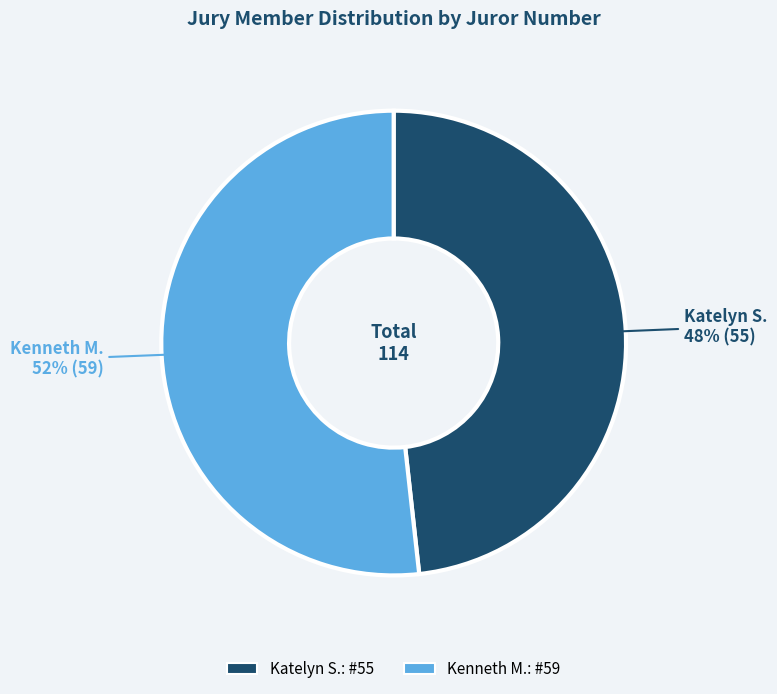

To the nearest percent, what is the difference between the Kenneth M. and Katelyn S. slice percentages?

4%